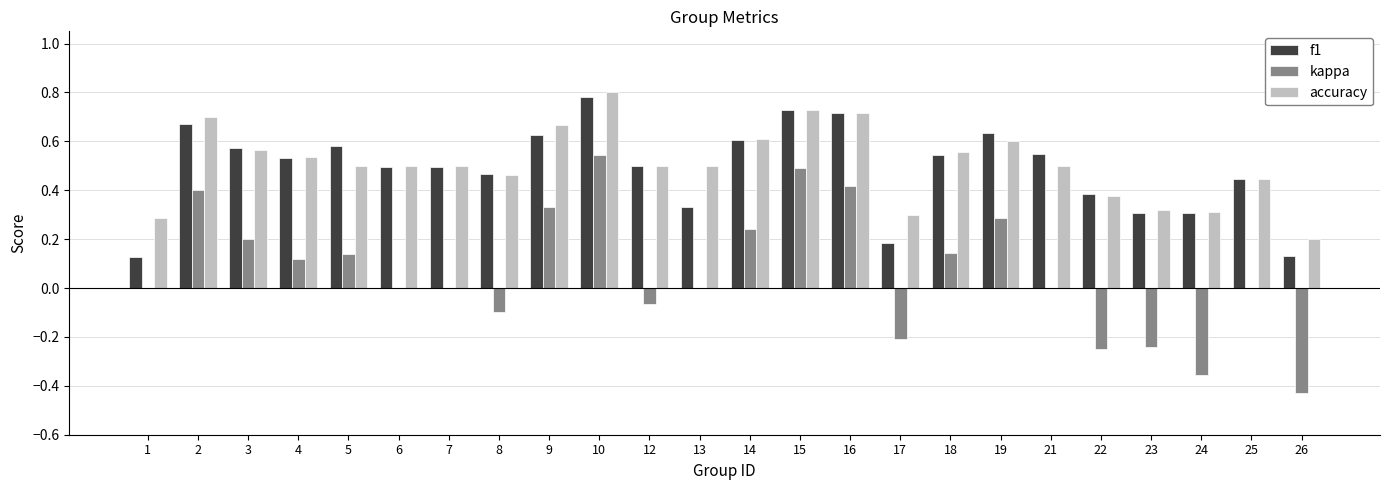

What is the sum of all accuracy values?

12.2